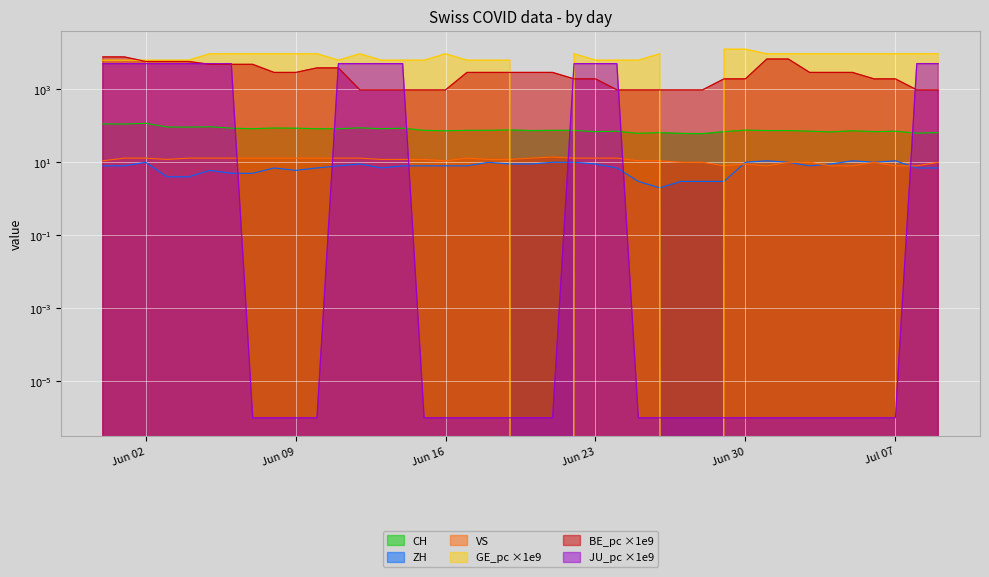

List the series in order of their peak value, lowest first.

ZH, VS, CH, JU_pc, BE_pc, GE_pc